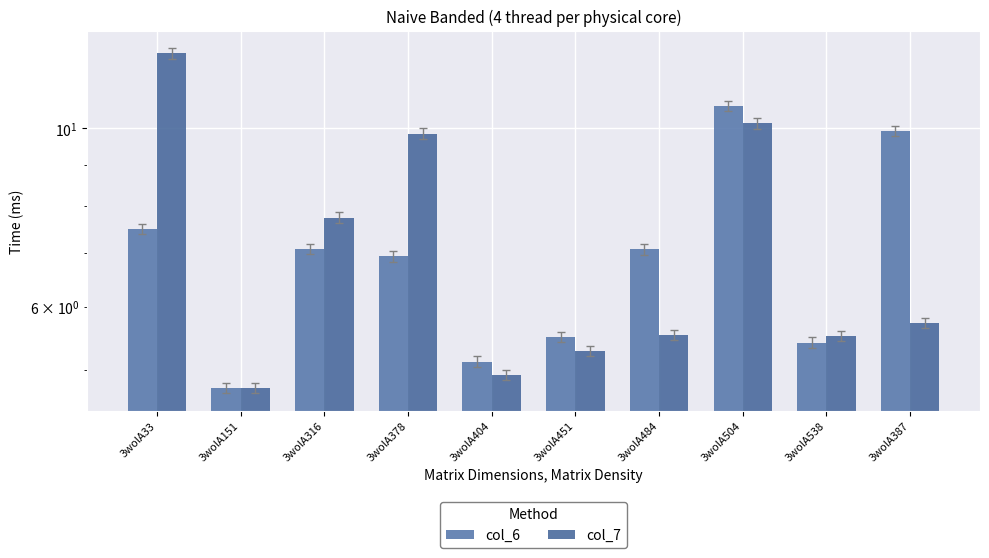

Reading left to right, extract all data points from this chart.

col_6: 3wolA33=7.5	3wolA151=4.8	3wolA316=7.1	3wolA378=6.9	3wolA404=5.1	3wolA451=5.5	3wolA484=7.1	3wolA504=10.7	3wolA538=5.4	3wolA387=9.9
col_7: 3wolA33=12.4	3wolA151=4.8	3wolA316=7.7	3wolA378=9.9	3wolA404=4.9	3wolA451=5.3	3wolA484=5.5	3wolA504=10.1	3wolA538=5.5	3wolA387=5.7